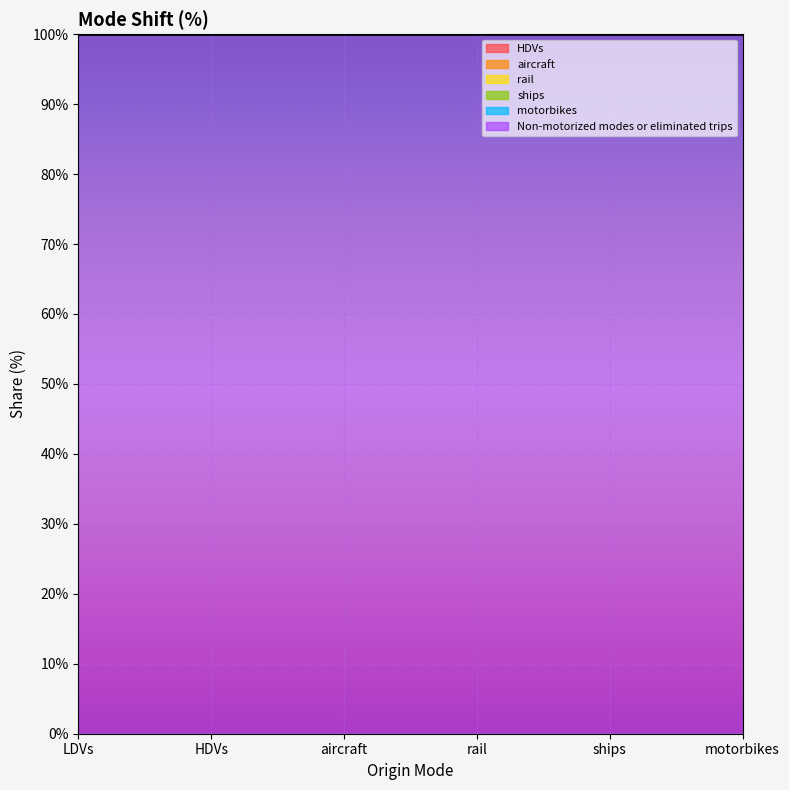

At which category is the sum across all series the highest?

LDVs